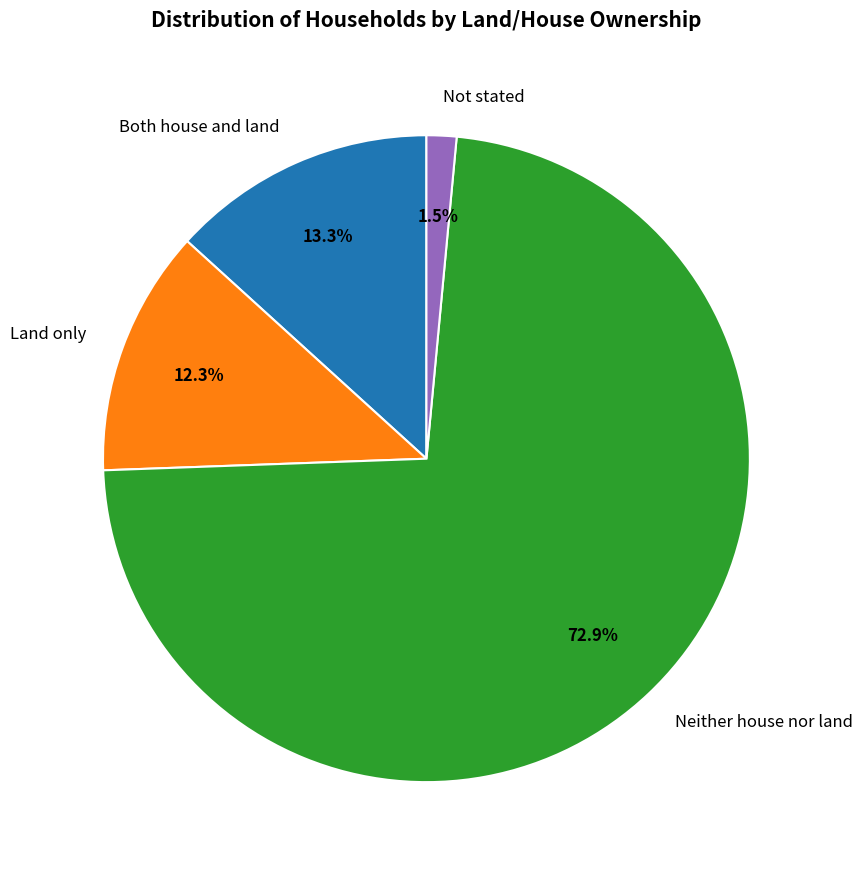

To the nearest percent, what percentage of the pie is Neither house nor land?

73%